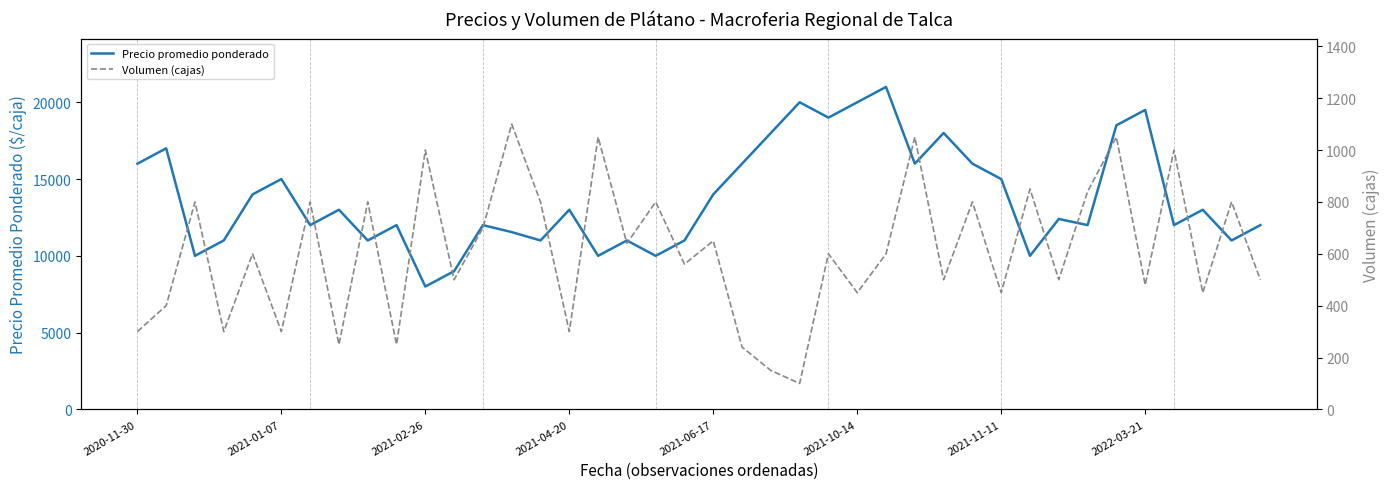

What is the value of the Precio promedio ponderado point at the 8th from the left?

13000